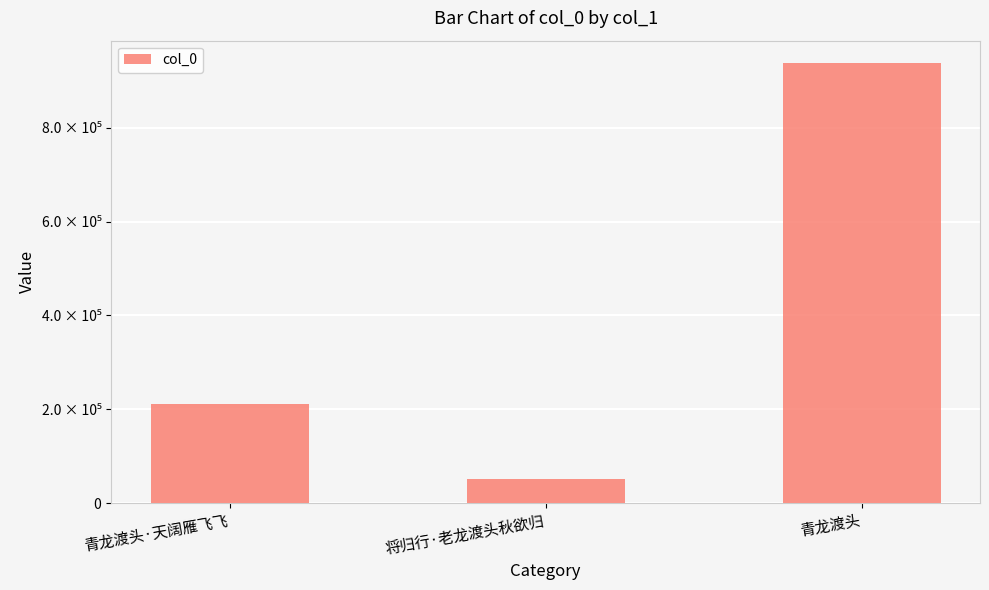

What is the label of the 3rd bar from the right?

青龙渡头·天阔雁飞飞